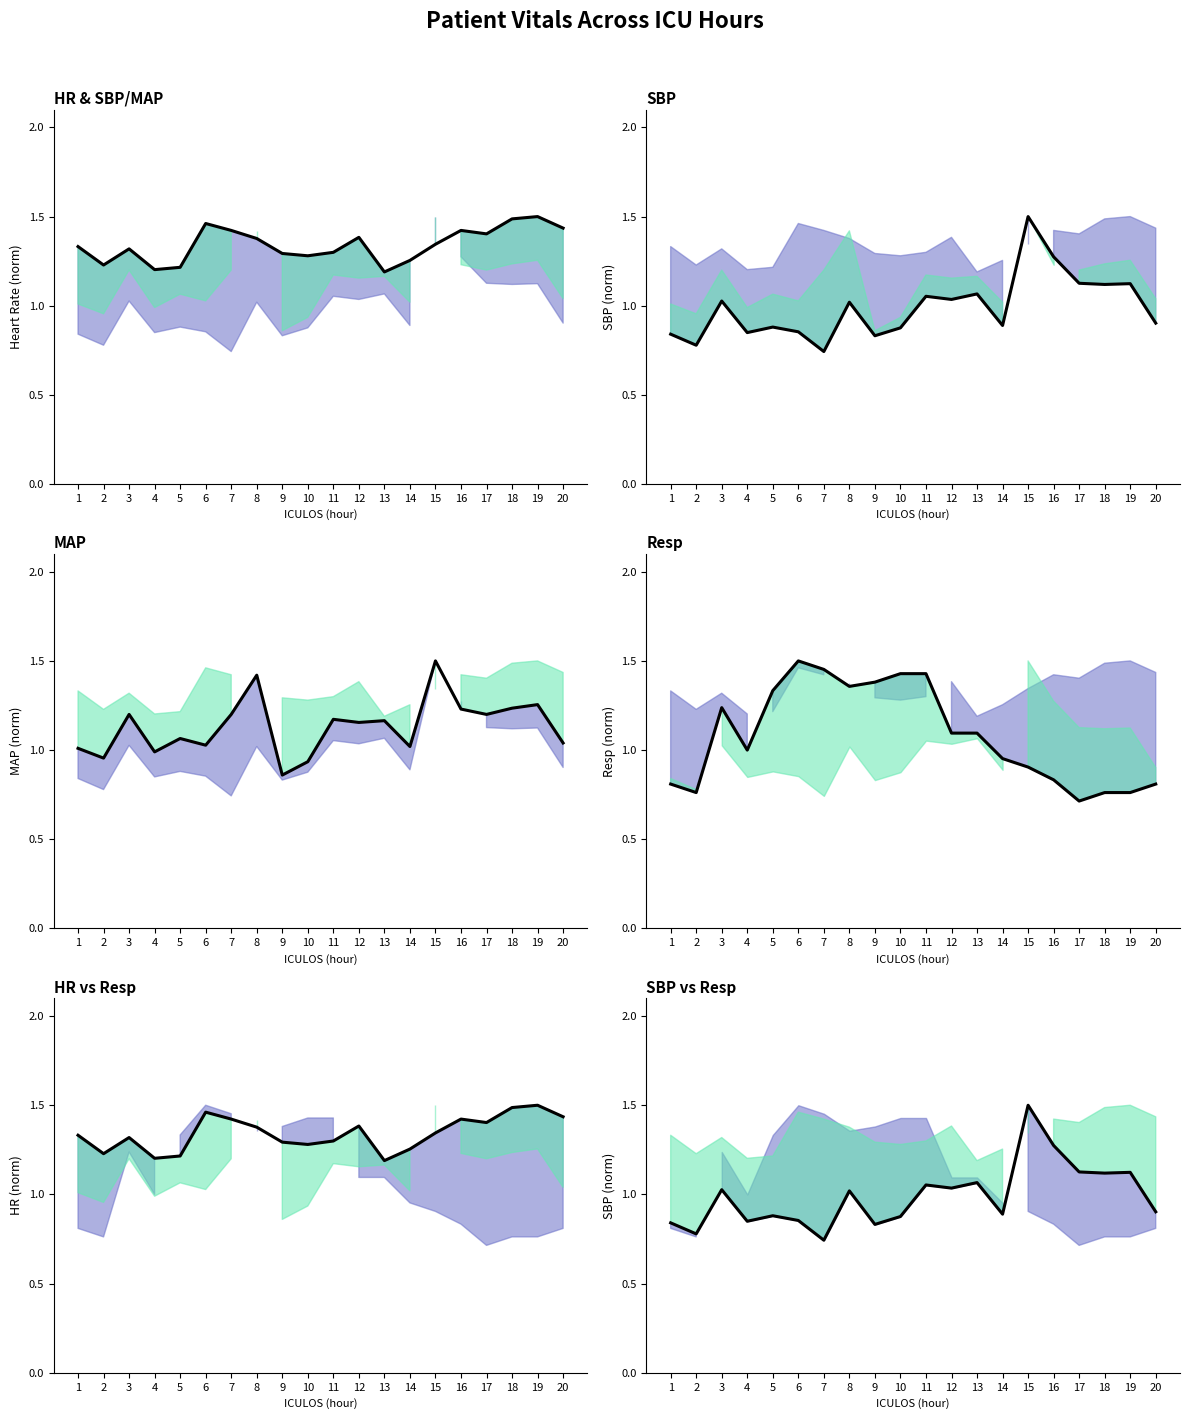

Rank the series at 16 from highest to lowest value.

HR & SBP/MAP, HR vs Resp, SBP, SBP vs Resp, MAP, Resp